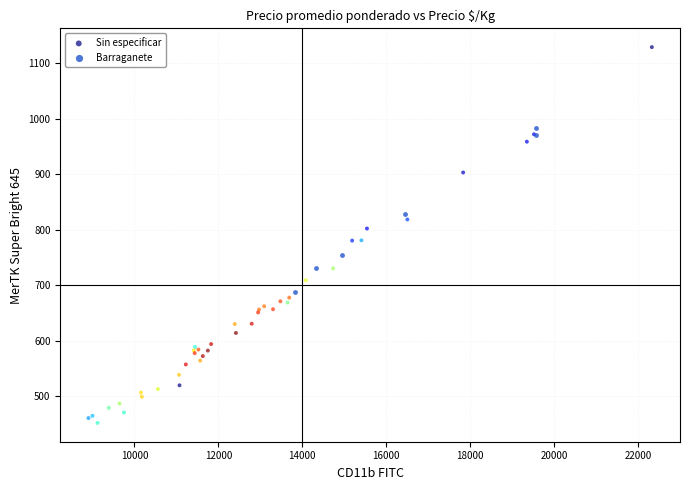

Which series has the widest spread of Y values?

Sin especificar